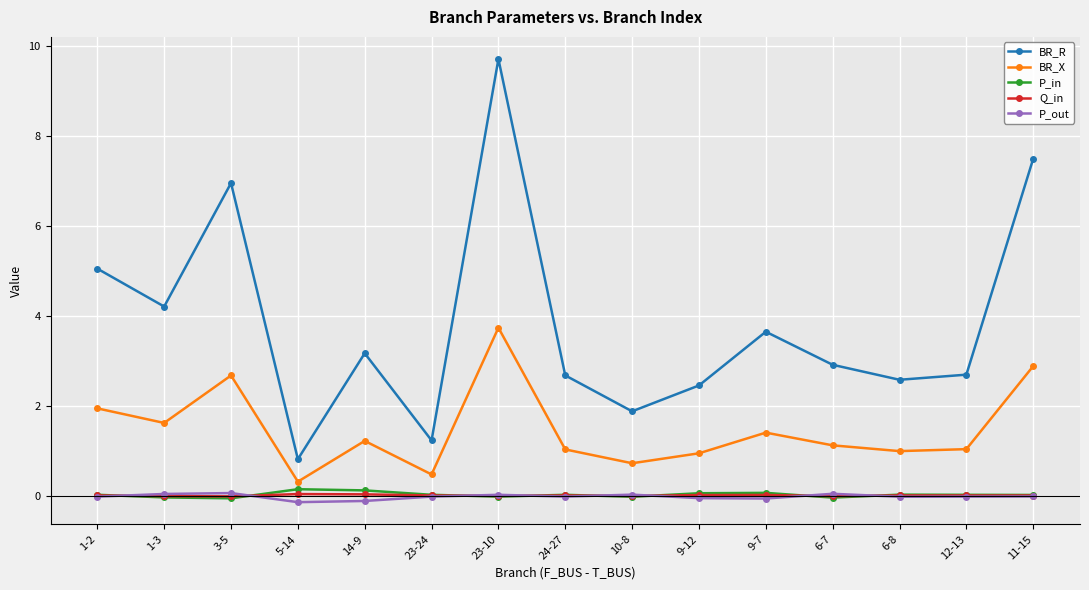

What is the smallest value displayed?

-0.1